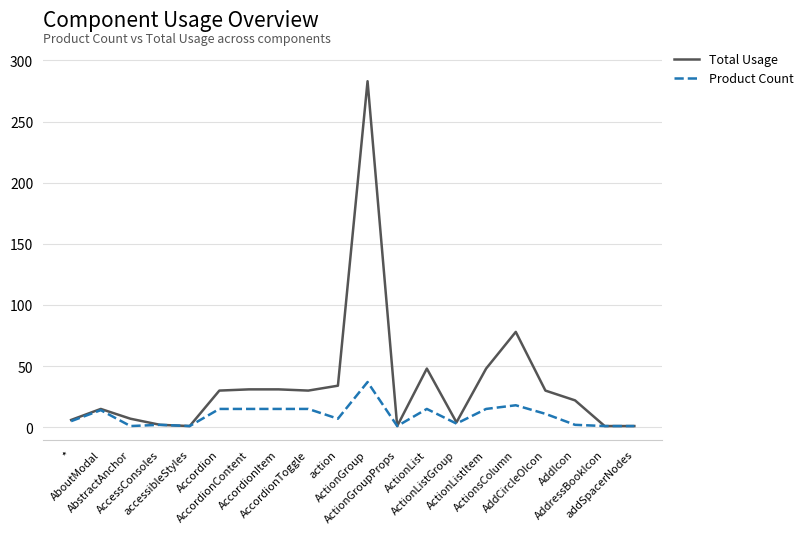

What are all the series names shown in the legend?

Total Usage, Product Count